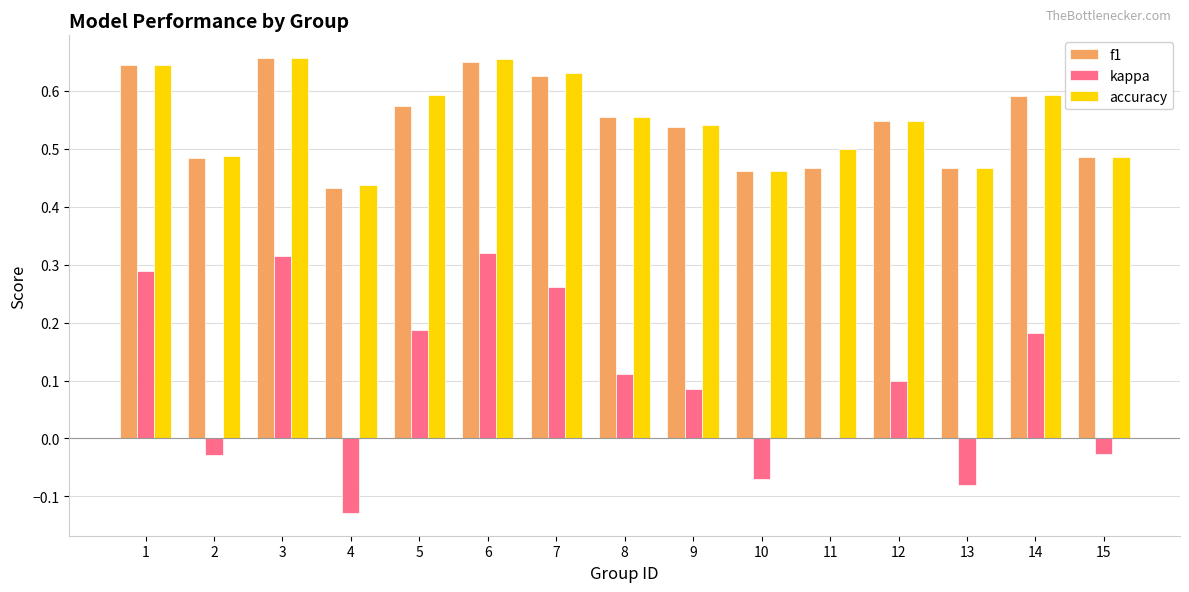

What is the sum of all kappa values?

1.5